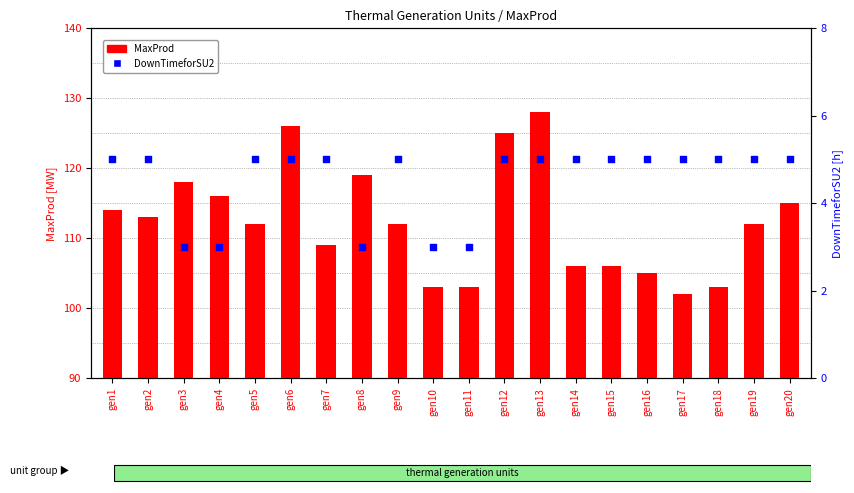

At which category is the sum across all series the highest?

gen13